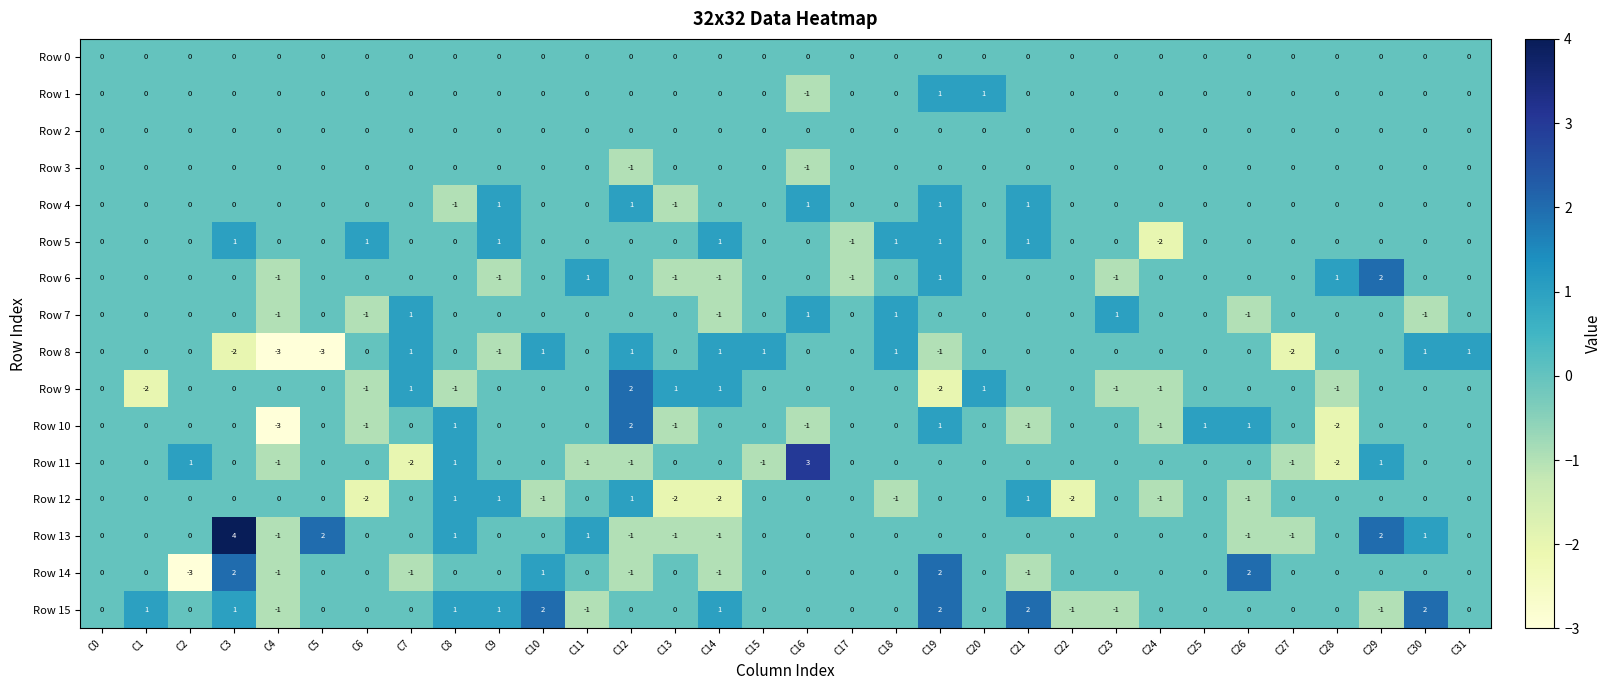

What is the sum of all Row 11 values?

-3